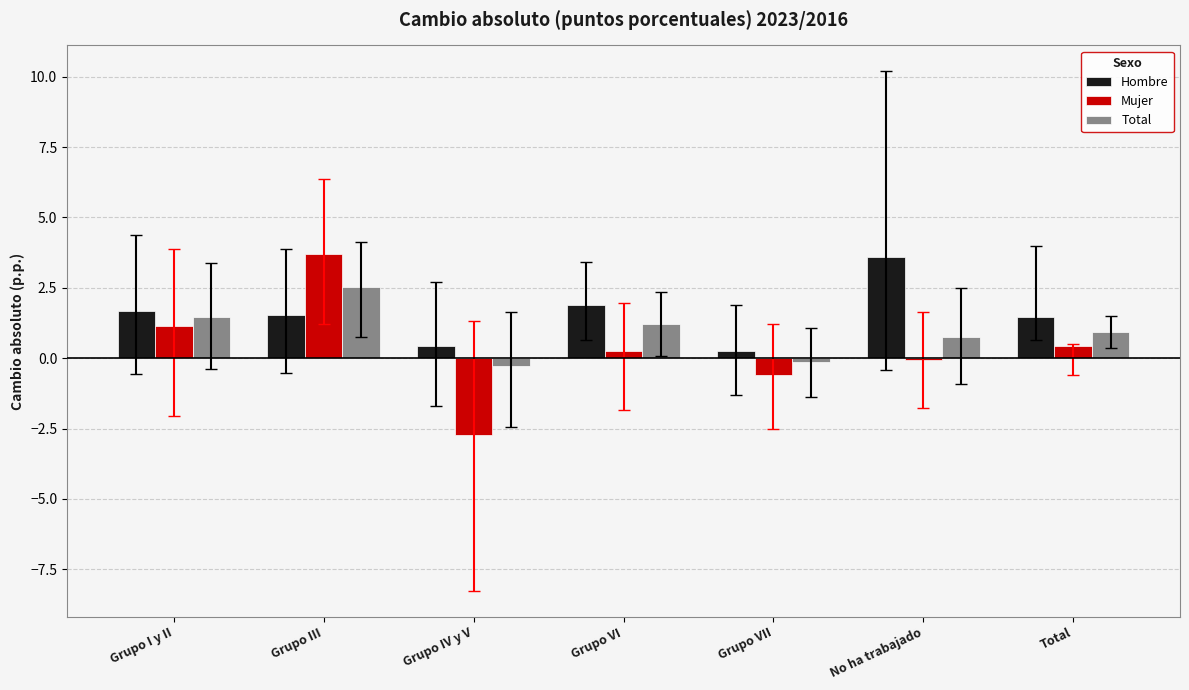

At which label does Total first exceed 0?

Grupo I y II